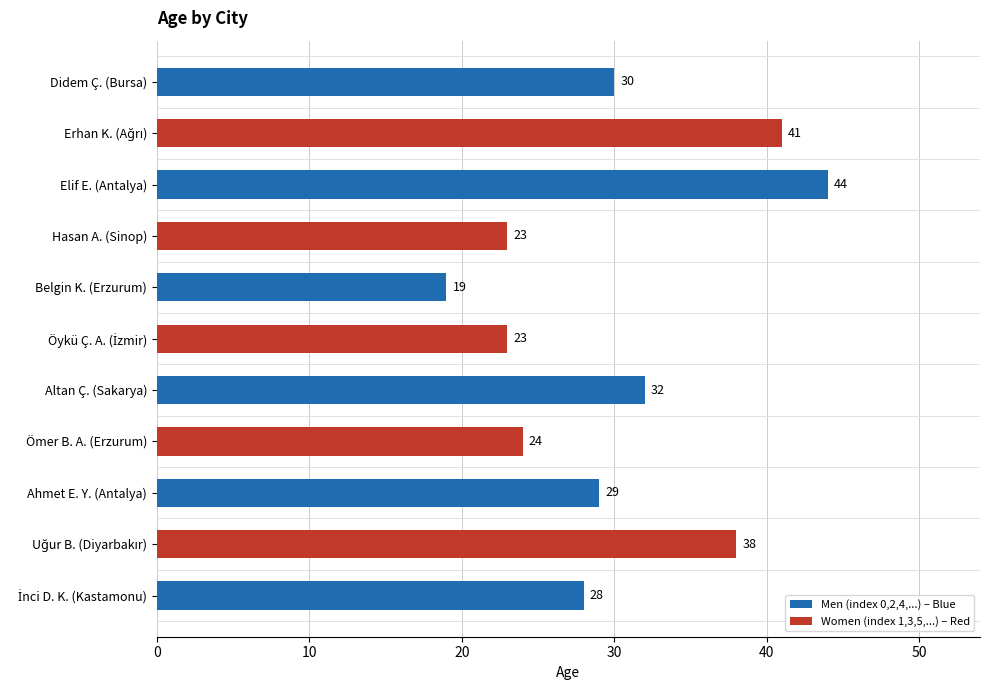

What position from the top is Ömer B. A. (Erzurum)?

8